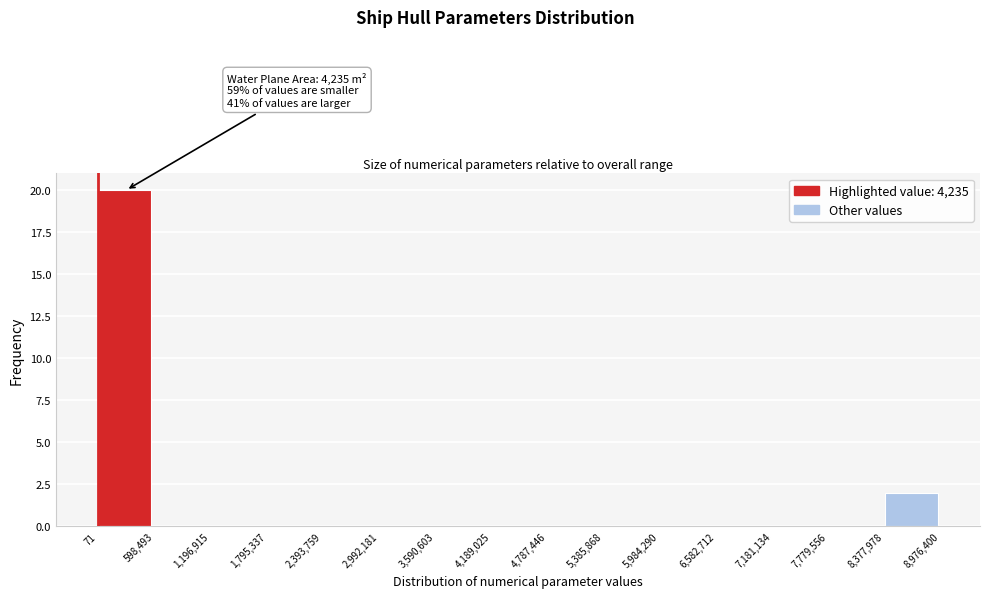

Which range on the x-axis has the tallest bar?

71 to 598,493